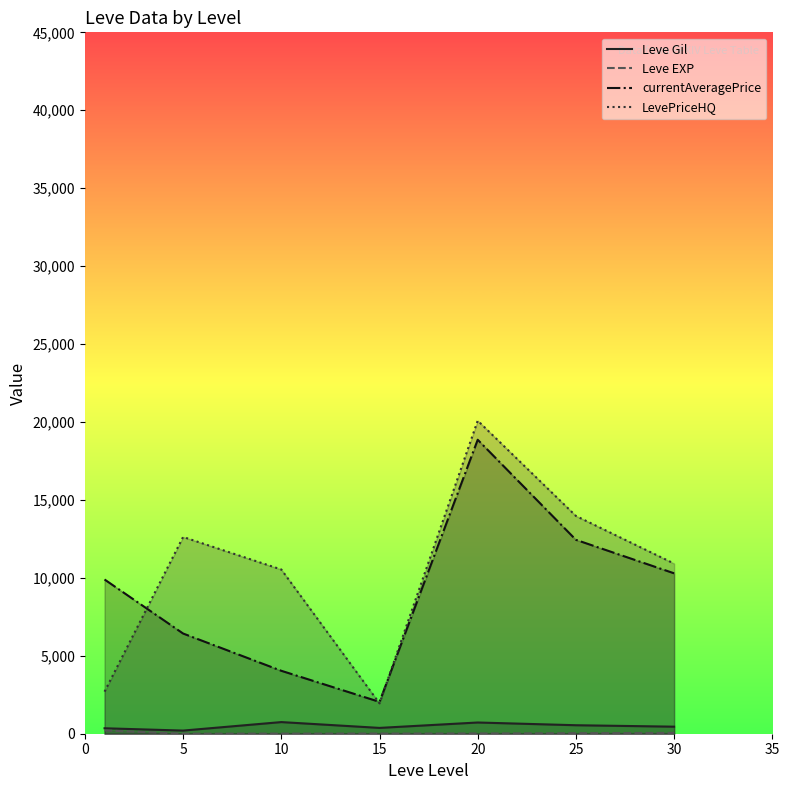

At which category is the sum across all series the highest?

20